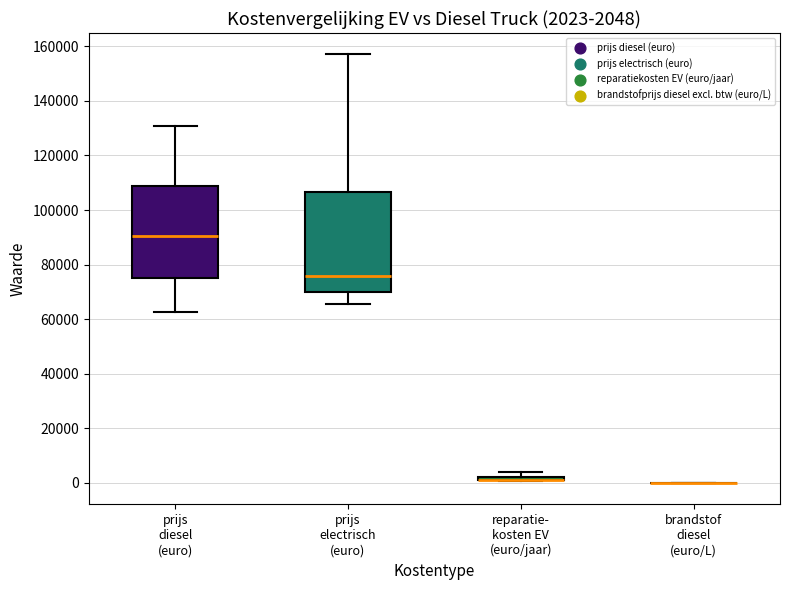

Comparing the boxes themselves (not the whiskers), which one is the tallest?

prijs electrisch (euro)